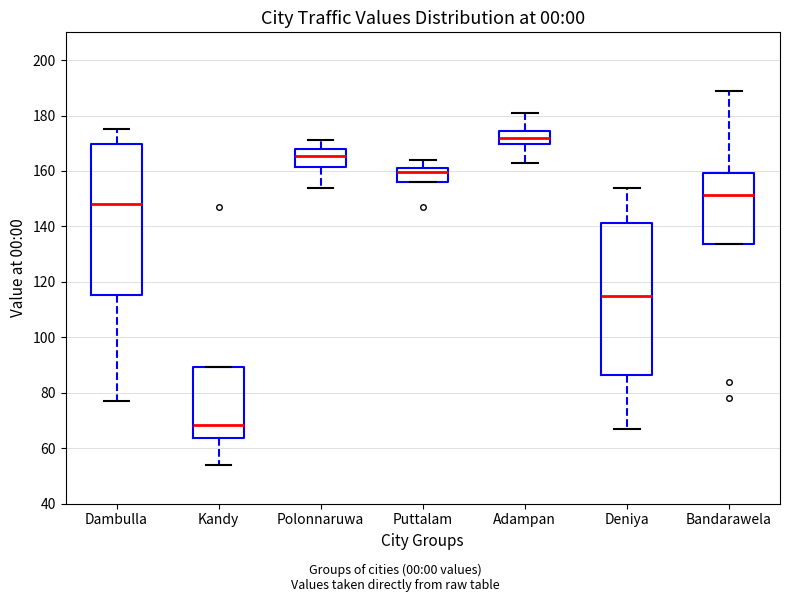

Which box's median line is the highest?

Adampan